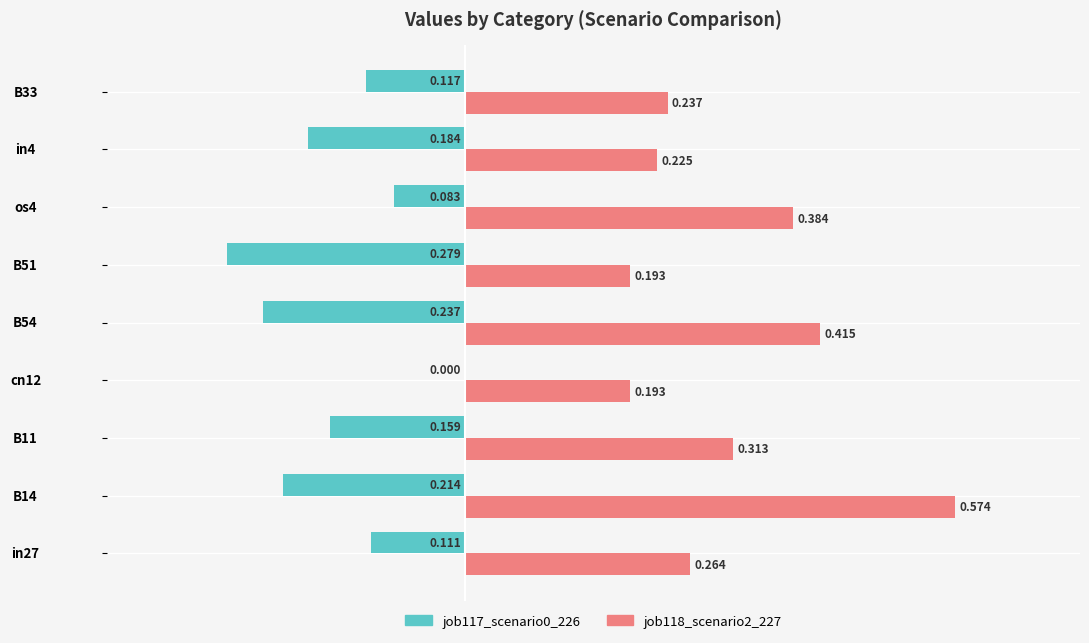

Is the value of job117_scenario0_226 at B54 greater than the value of job118_scenario2_227 at B33?

No